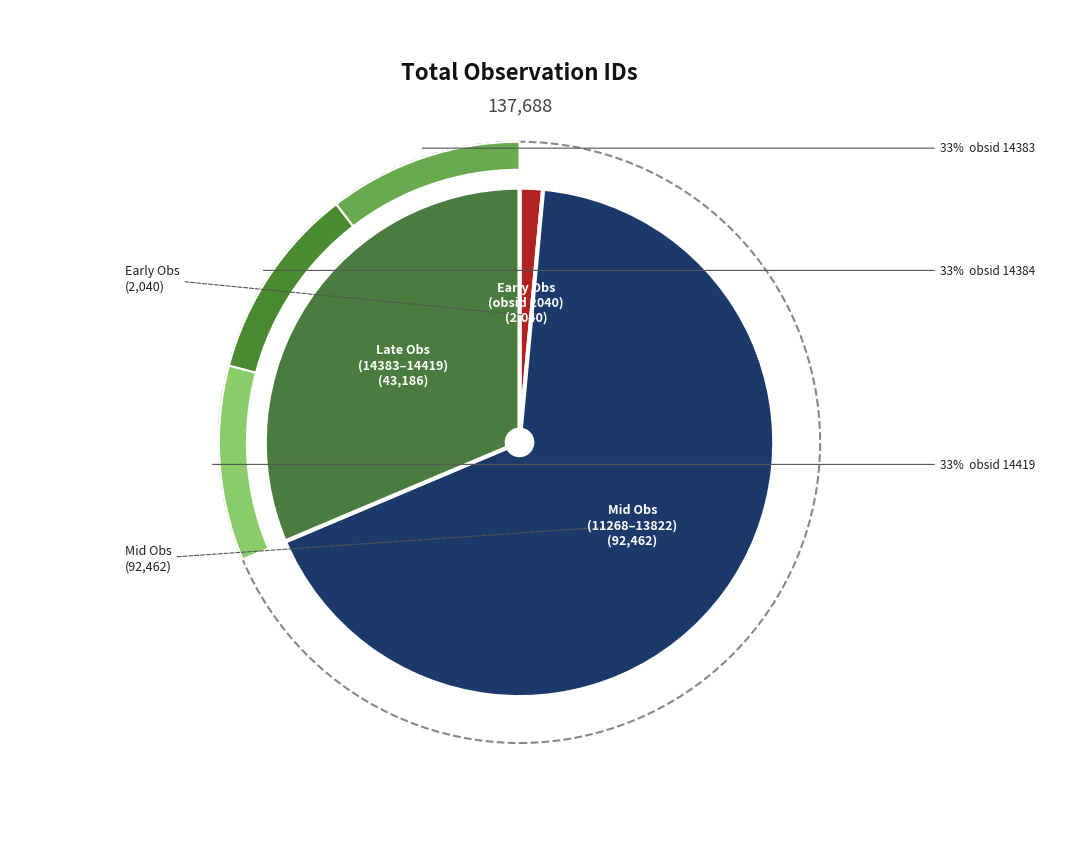

Does 8 represent more than half of the total?

No